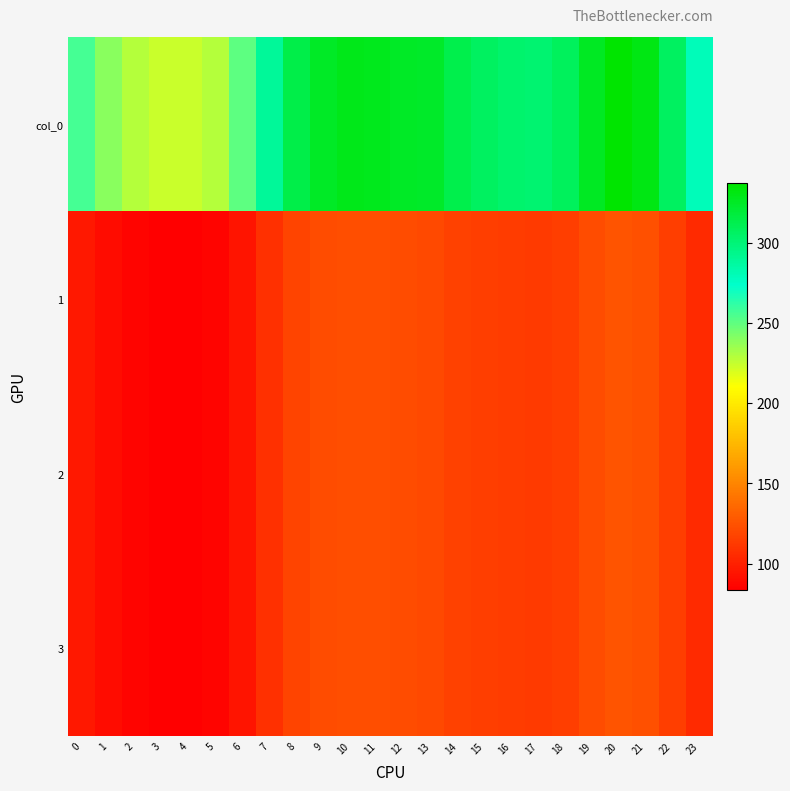

Reading left to right, extract all data points from this chart.

col_0: 0=256.5	1=239.7	2=228.7	3=224.1	4=223.3	5=228.7	6=250.9	7=289.1	8=314.1	9=324.7	10=328.7	11=327.8	12=325.1	13=323.3	14=313.4	15=307.1	16=303.4	17=302.1	18=307.7	19=325.9	20=337.2	21=331.2	22=307.4	23=279.3
1: 0=95.8	1=89.5	2=85.4	3=83.7	4=83.4	5=85.4	6=93.7	7=107.9	8=117.3	9=121.2	10=122.7	11=122.4	12=121.4	13=120.7	14=117.0	15=114.6	16=113.3	17=112.8	18=114.9	19=121.7	20=125.9	21=123.6	22=114.8	23=104.3
2: 0=95.8	1=89.5	2=85.4	3=83.7	4=83.4	5=85.4	6=93.7	7=107.9	8=117.3	9=121.2	10=122.7	11=122.4	12=121.4	13=120.7	14=117.0	15=114.6	16=113.3	17=112.8	18=114.9	19=121.7	20=125.9	21=123.6	22=114.8	23=104.3
3: 0=95.8	1=89.5	2=85.4	3=83.7	4=83.4	5=85.4	6=93.7	7=107.9	8=117.3	9=121.2	10=122.7	11=122.4	12=121.4	13=120.7	14=117.0	15=114.6	16=113.3	17=112.8	18=114.9	19=121.7	20=125.9	21=123.6	22=114.8	23=104.3